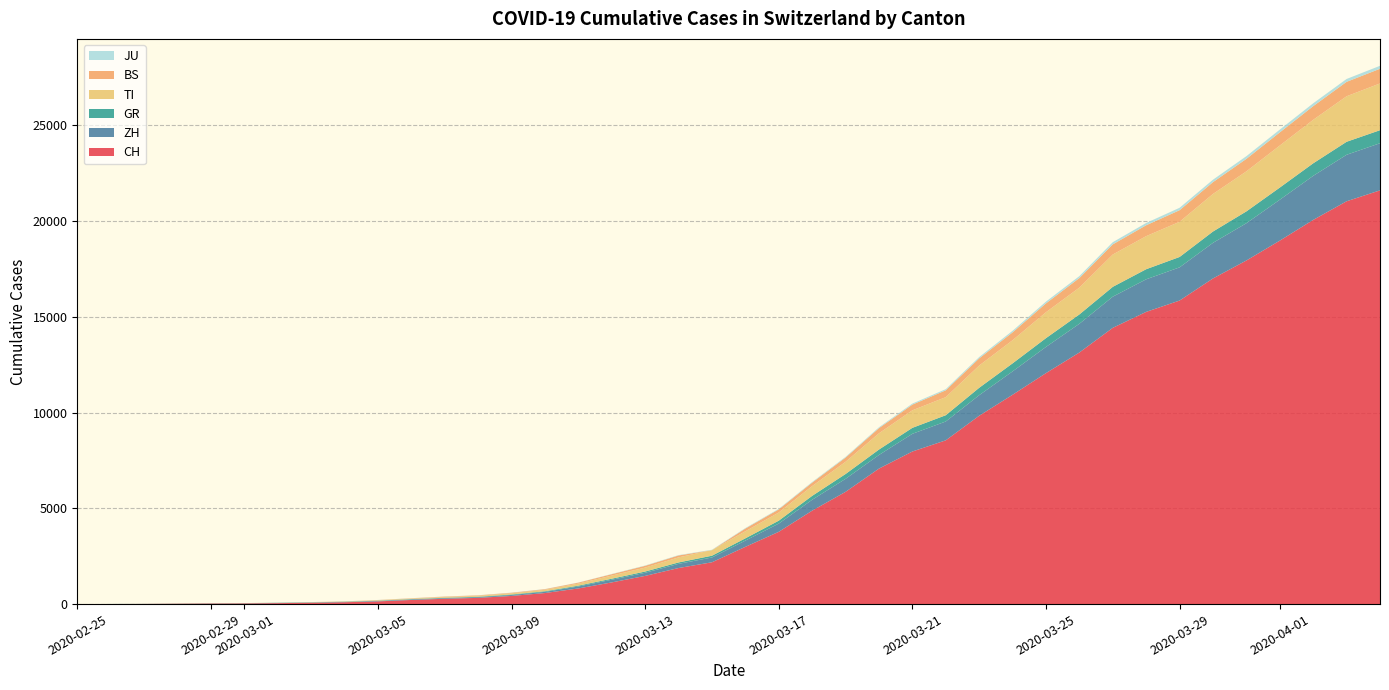

Reading left to right, list all the values displayed in this chart.

CH: 0	4	8	20	30	36	50	70	97	141	216	278	325	426	577	817	1132	1472	1883	2183	2989	3774	4879	5861	7075	7967	8551	9835	10930	12061	13138	14426	15259	15851	17005	17942	18979	20062	21035	21605
ZH: 0	0	2	2	6	7	10	13	15	23	29	34	40	49	62	101	140	163	218	250	326	429	568	679	711	925	984	1073	1221	1368	1500	1627	1701	1733	1859	1947	2136	2300	2428	2461
GR: 0	2	2	6	6	6	9	10	13	15	16	18	19	28	32	44	53	65	73	93	118	152	204	252	283	311	327	386	419	458	487	513	527	542	591	617	635	655	678	680
TI: 0	1	1	1	2	2	4	8	13	25	28	41	49	61	75	108	163	206	265	293	368	426	511	638	849	916	945	1162	1209	1354	1401	1688	1727	1837	1962	2091	2195	2271	2377	2442
BS: 0	0	1	1	1	1	1	3	3	8	15	21	24	28	33	49	73	92	100	0	143	164	181	220	270	297	356	374	410	462	501	530	569	605	617	653	687	714	754	767
JU: 0	0	1	1	1	1	1	2	2	4	4	5	5	7	7	7	12	17	18	19	25	29	32	36	44	54	61	69	82	92	100	114	119	127	128	140	145	149	149	154